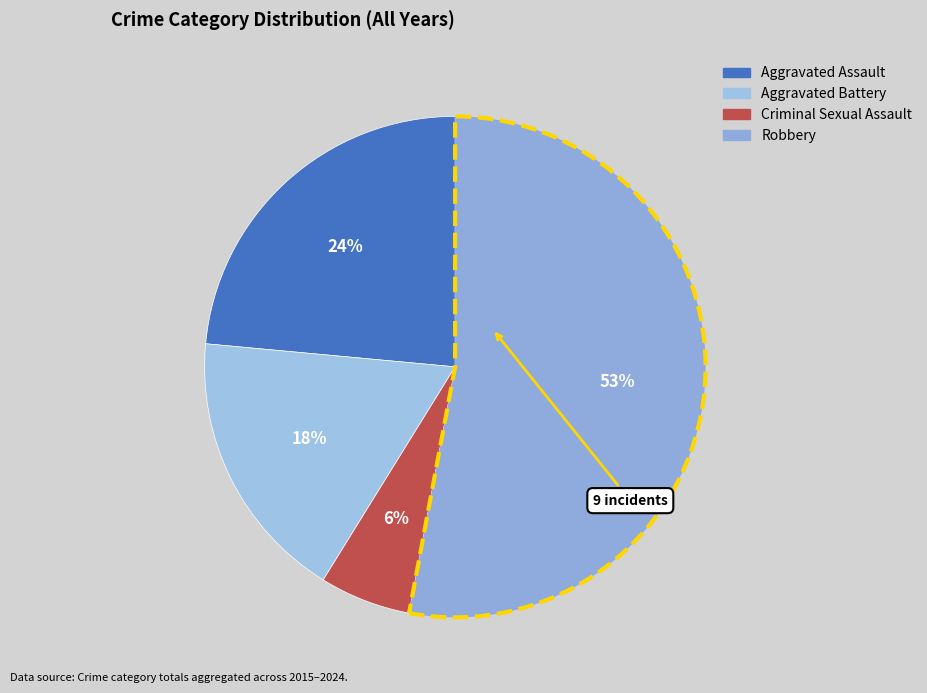

Which slice is the largest?

Robbery